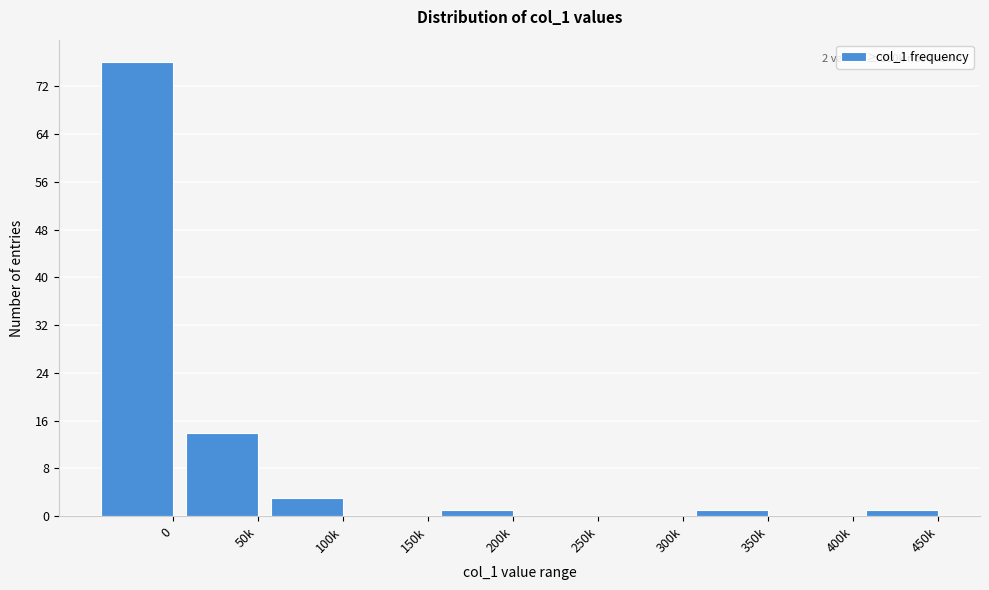

Reading right to left, what are all the values shown in this chart?

450k=1	400k=0	350k=1	300k=0	250k=0	200k=1	150k=0	100k=3	50k=14	0=76